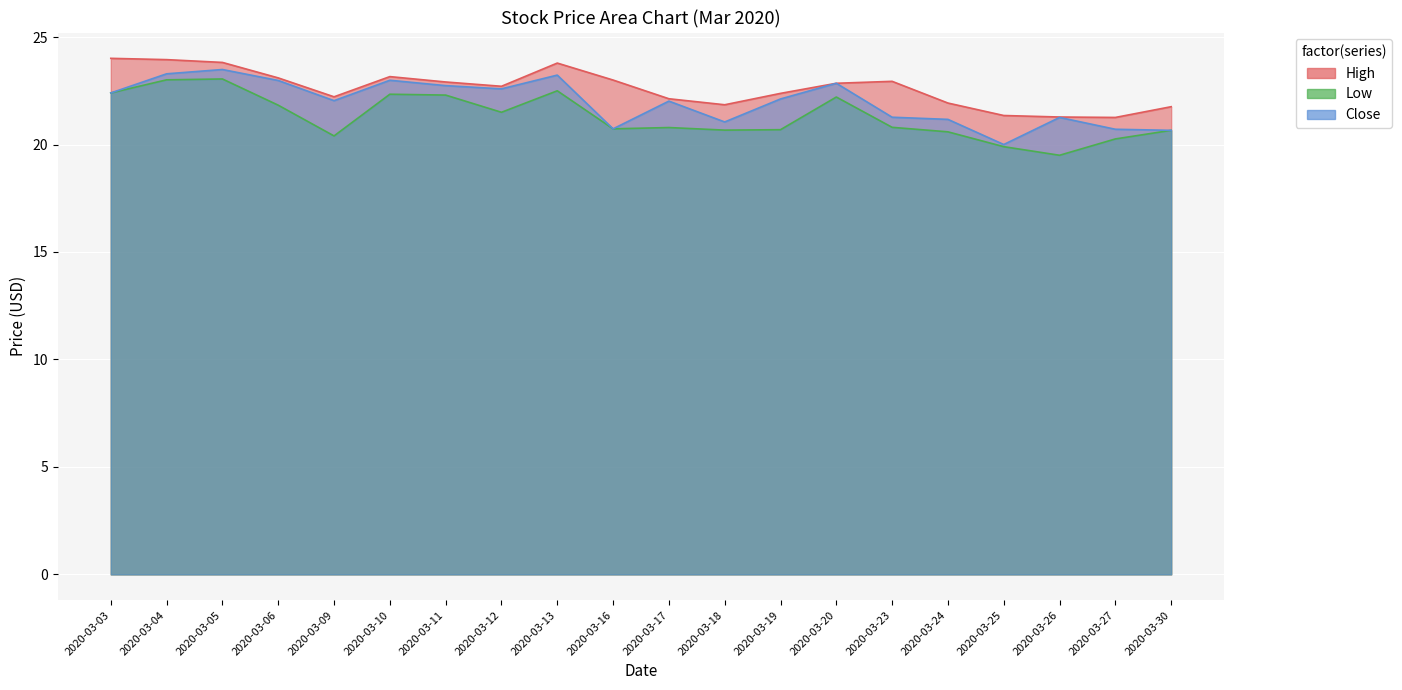

True or false: Low and High cross at least once.

False